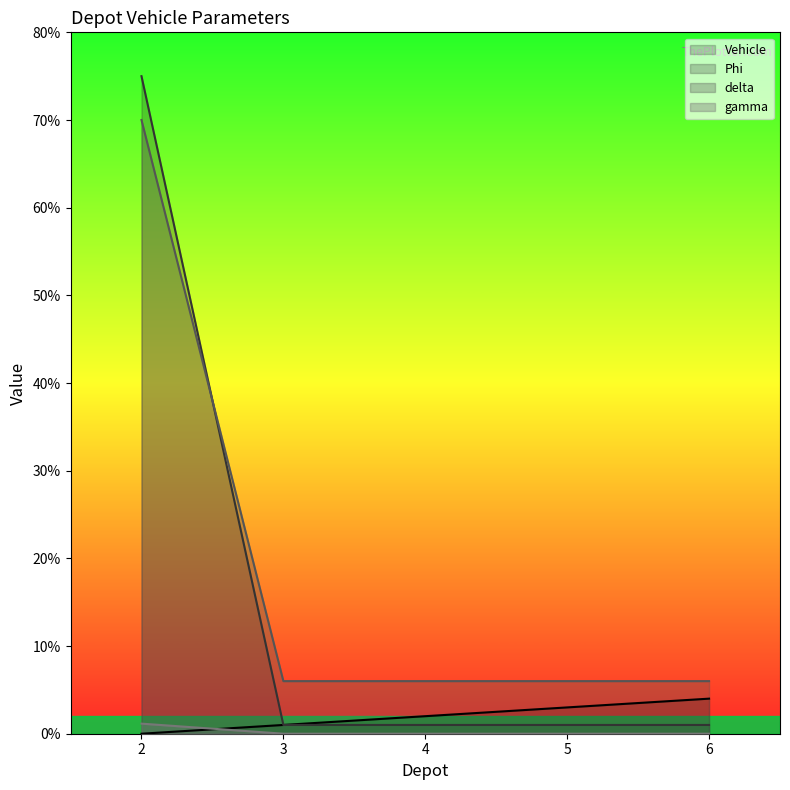

True or false: Phi has more than 0 points higher than both neighbors.

False